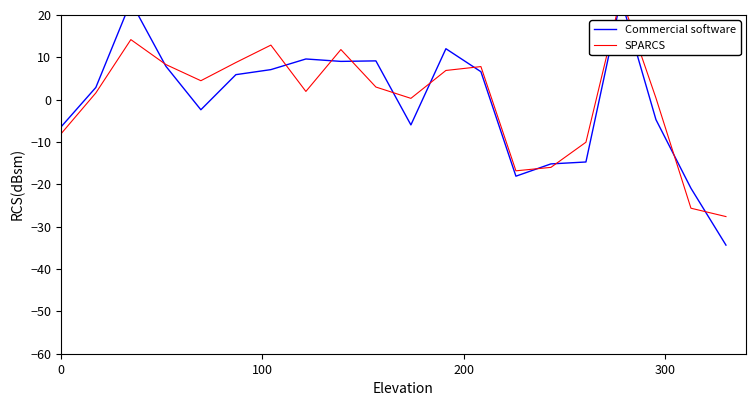

After their last crossing, which series has the higher values: Commercial software or SPARCS?

SPARCS